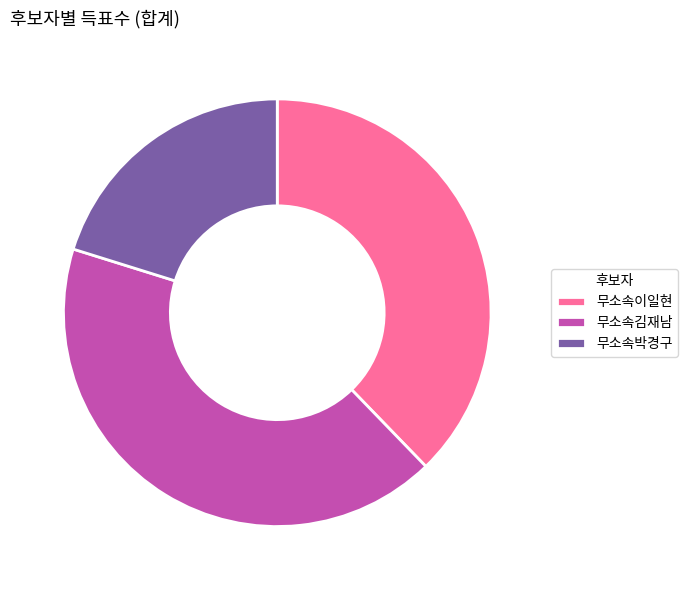

Between 무소속박경구 and 무소속김재남, which is larger?

무소속김재남